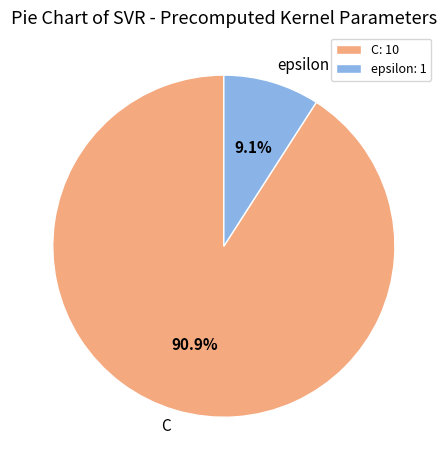

Is it true that C is 91% of the pie?

True